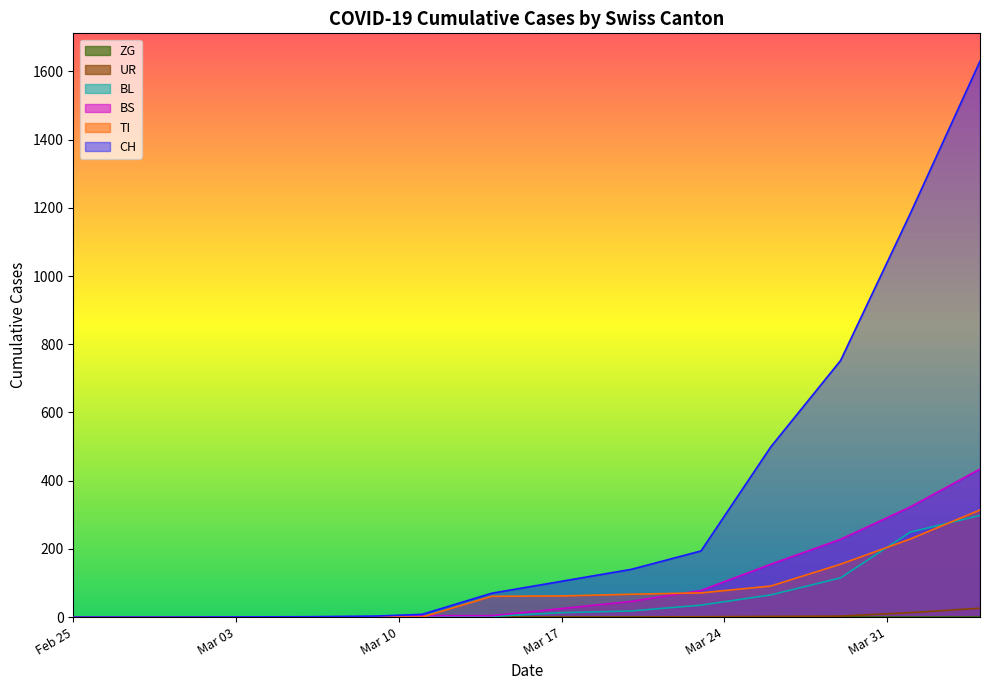

Which series changed the most between 2020-02-25 and 2020-03-09?

CH